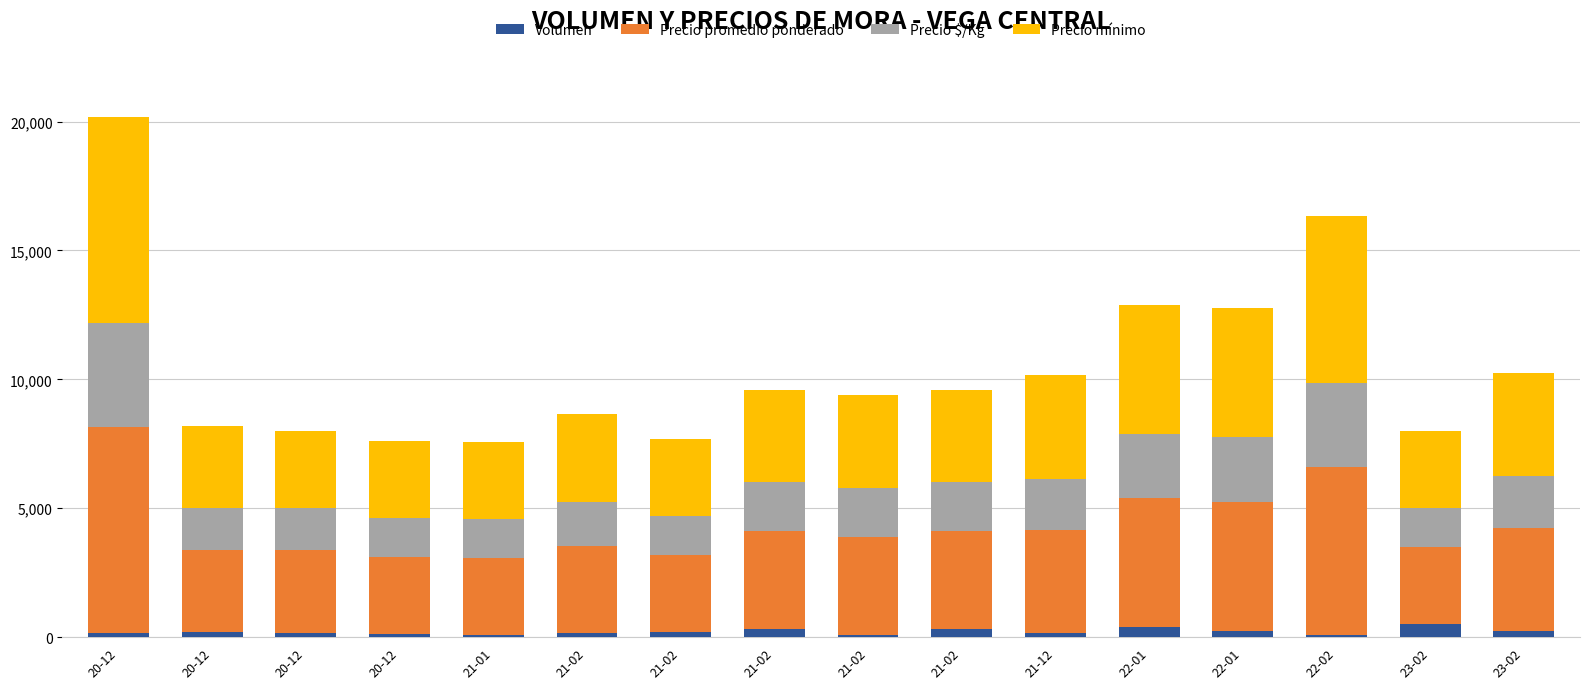

What is the sum of all Precio mínimo values?

64900